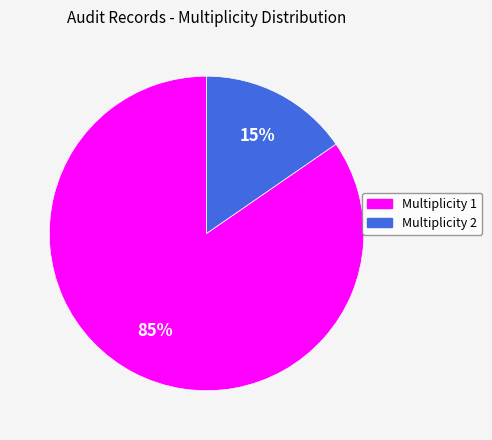

How many segments does this pie chart have?

2